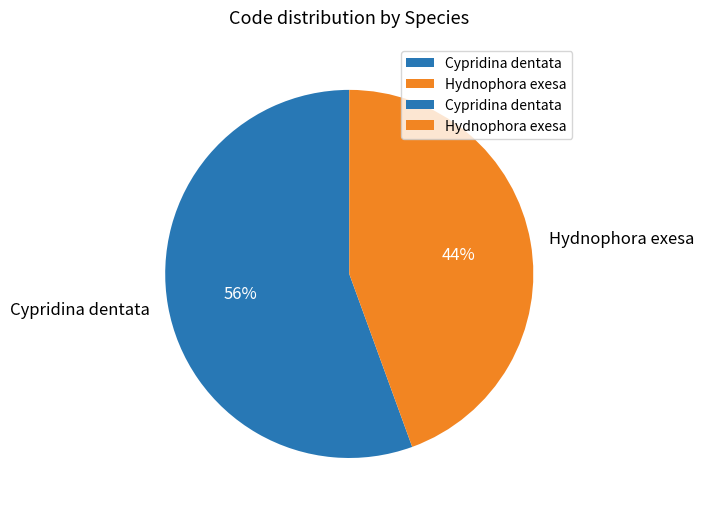

To the nearest percent, what portion does Cypridina dentata represent?

56%